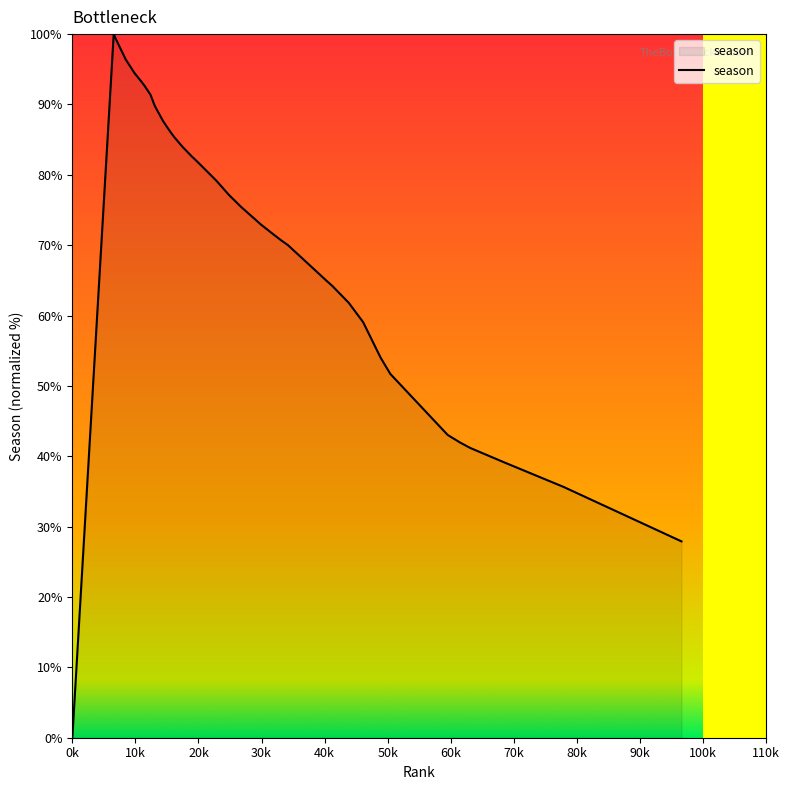

What is the greatest value displayed?

100.0